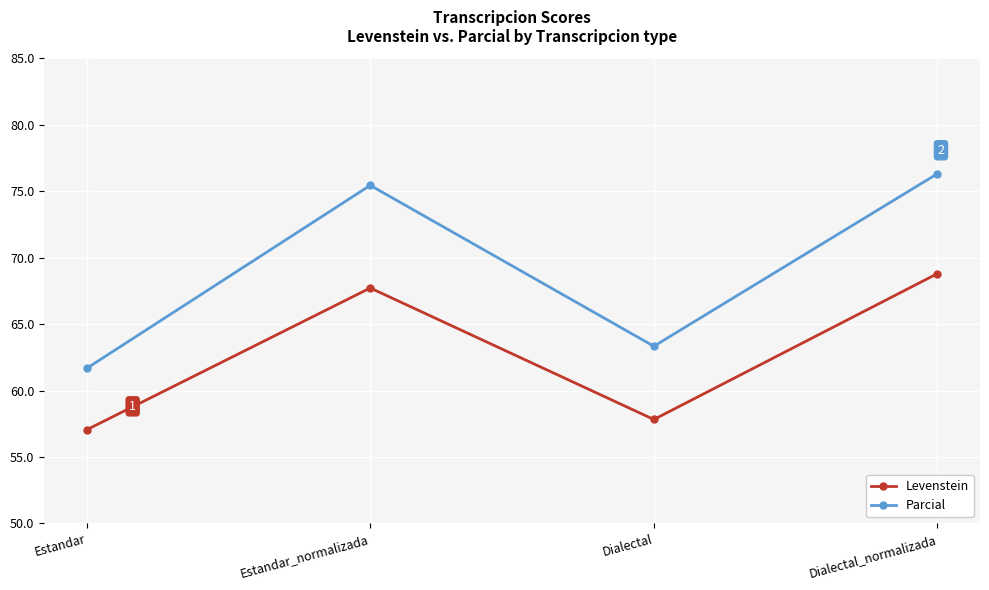

What is the sum of all Levenstein values?

251.4